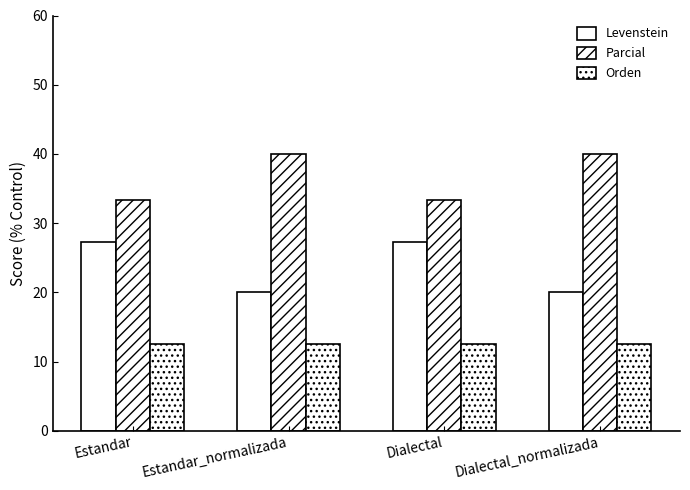

How many bars are there in each group?

3